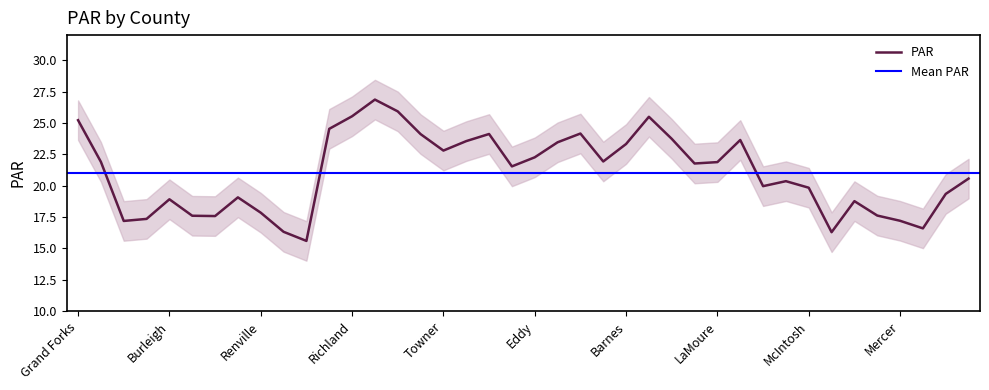

Approximately how many times larger is the value at Benson compared to Richland?

0.8